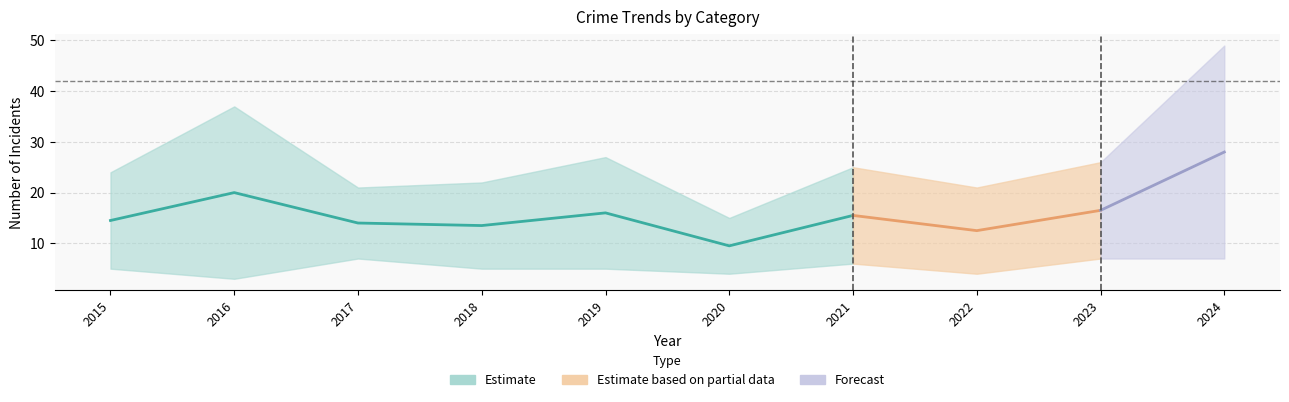

Which has a higher value, 2022 or 2018?

2018